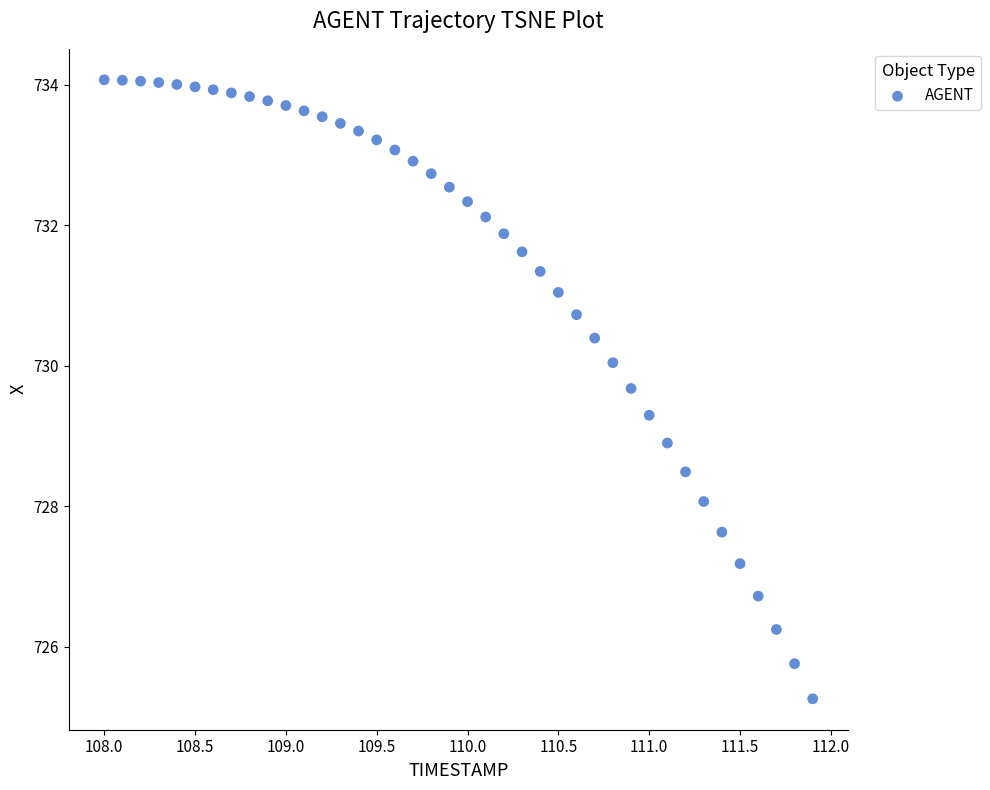

What Y value in the scatter plot is closest to 729?

728.9